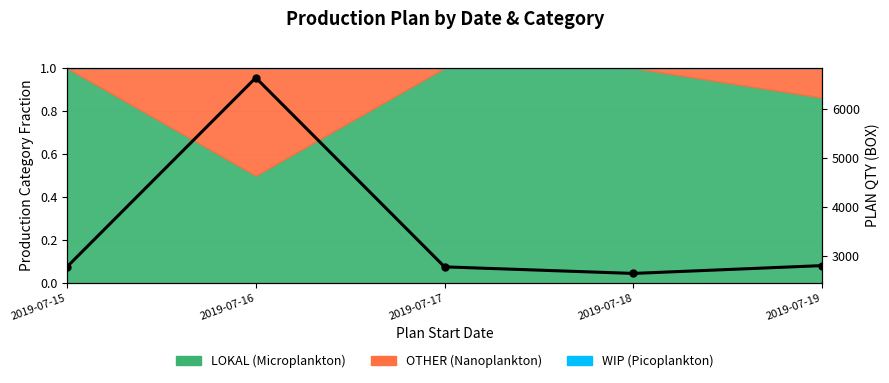

Where does the data first go above 2779?

2019-07-15